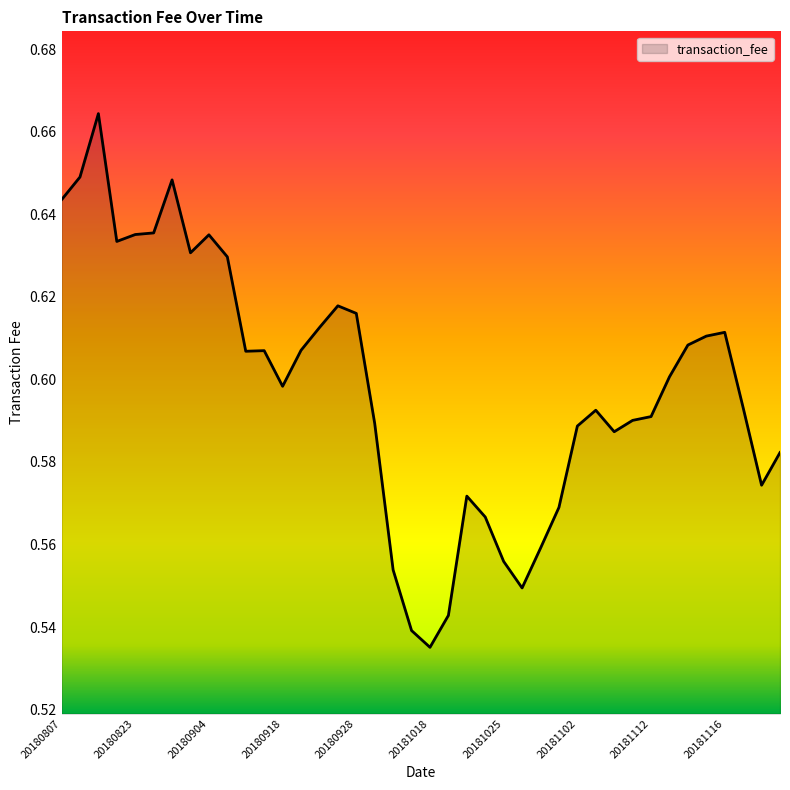

Is this an area chart (filled region under the line)?

Yes